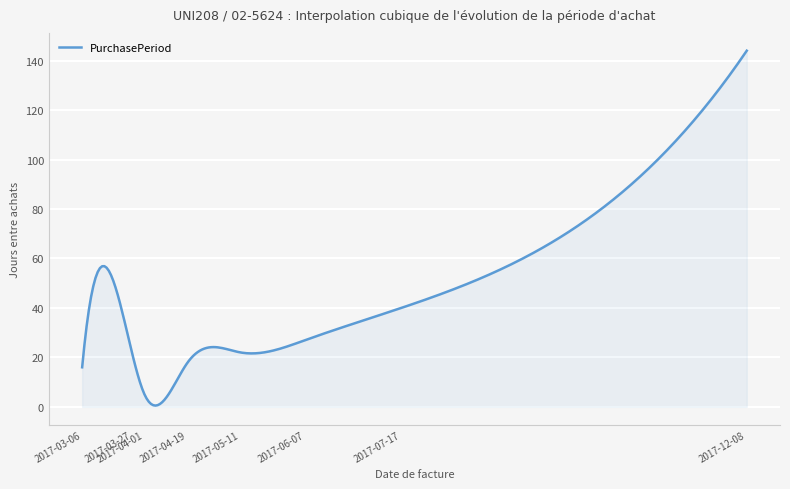

What is the difference between the maximum and minimum values?

143.5